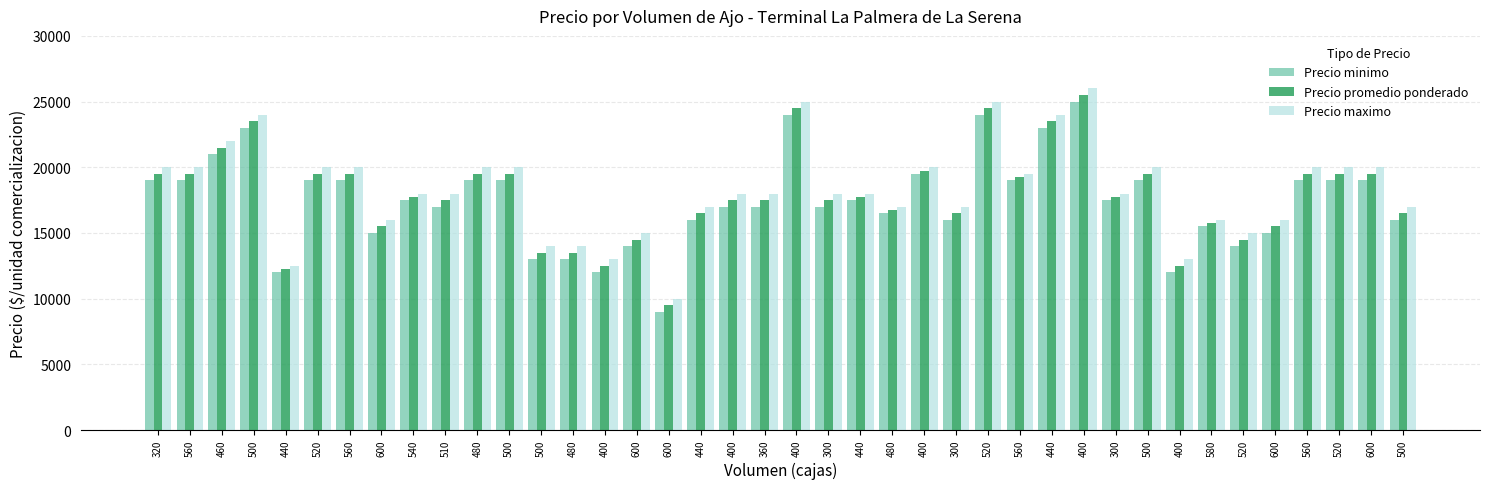

How many bars are there in total?

120